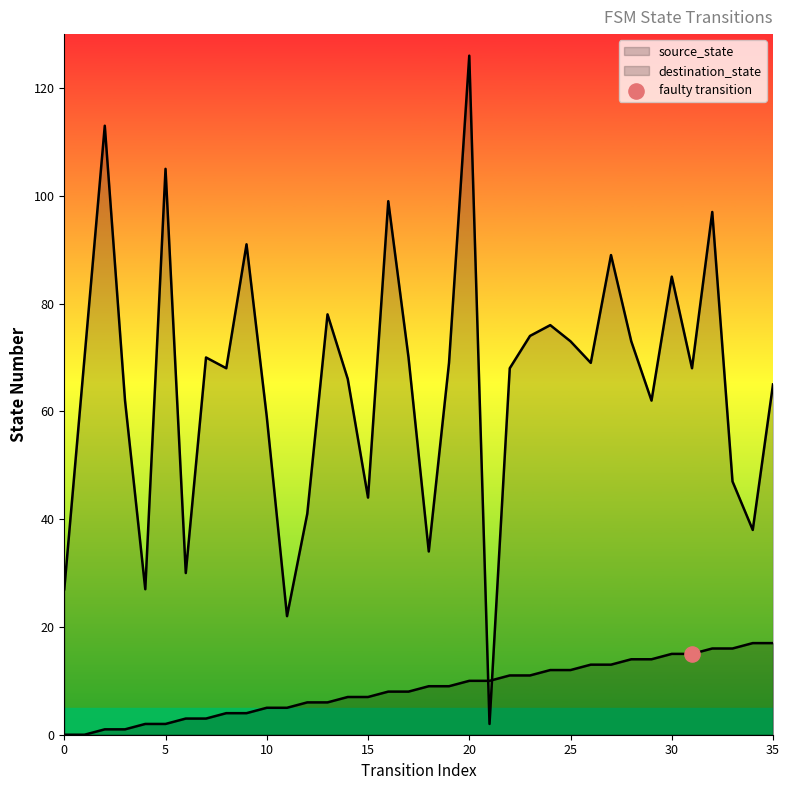

At which category is the sum across all series the highest?

20